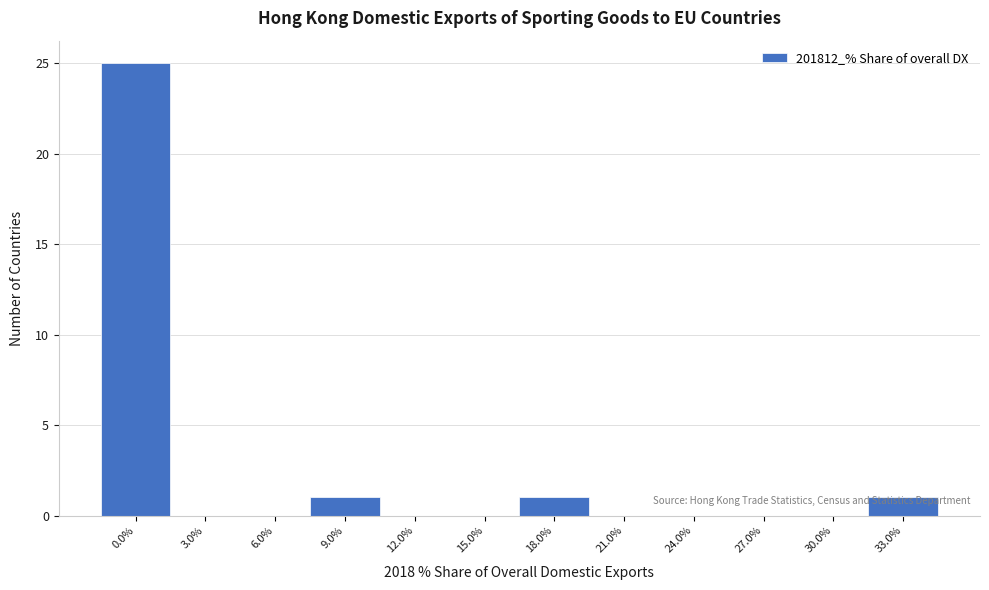

What is the maximum value shown in the chart?

25